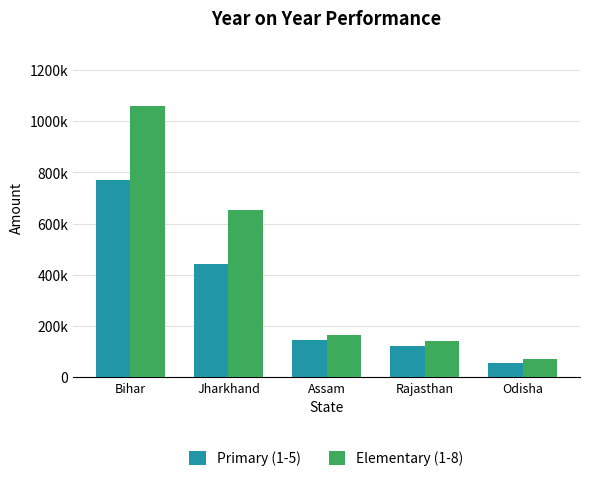

Reading right to left, extract all data points from this chart.

Primary (1-5): 56190	121905	146363	443776	772205
Elementary (1-8): 71040	141306	164477	653803	1059598